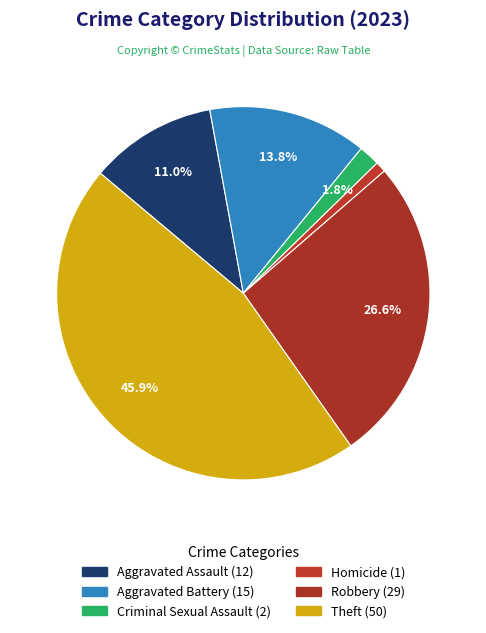

How many slices are in this pie chart?

6